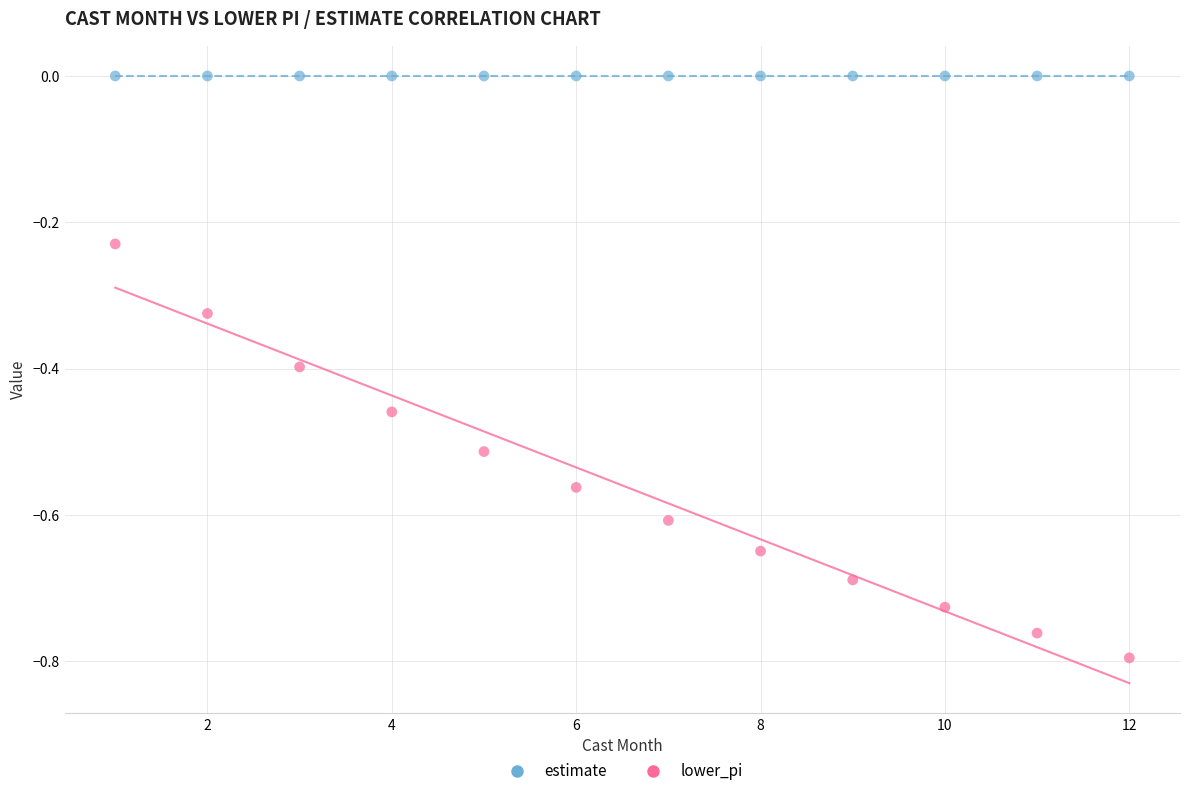

Which series contains the highest Y value?

estimate